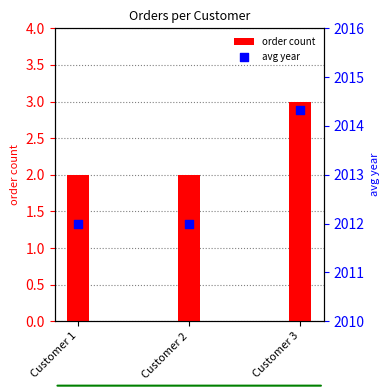

Is the value of avg year at Customer 1 greater than the value of order count at Customer 2?

Yes